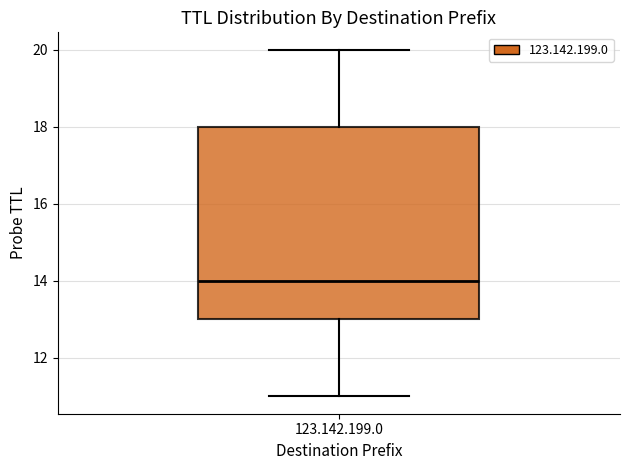

Read this box plot against the y-axis: the position of the median line, the range covered by the box, and the ends of both whiskers. The values are not printed on the chart, so give them approximately, as read against the axis.

median 14, box 13 to 18, whiskers 11 to 20